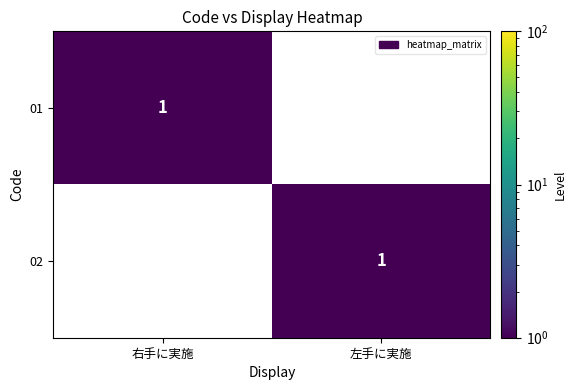

At which category is the sum across all series the highest?

右手に実施